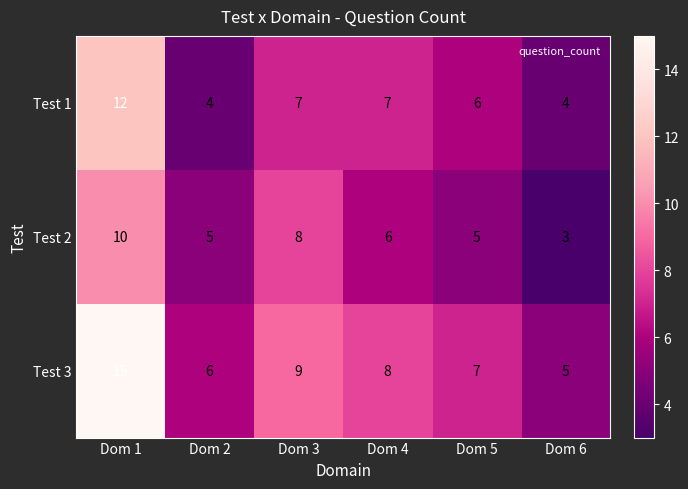

Is it true that Test 2 equals 6 at Dom 4?

True